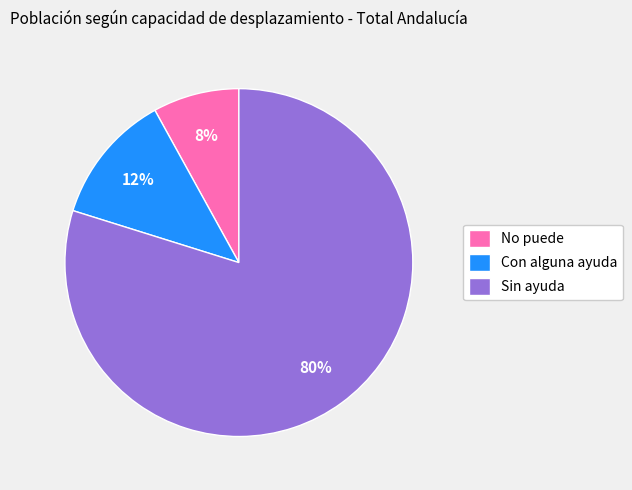

What is the largest slice in the pie chart?

Sin ayuda